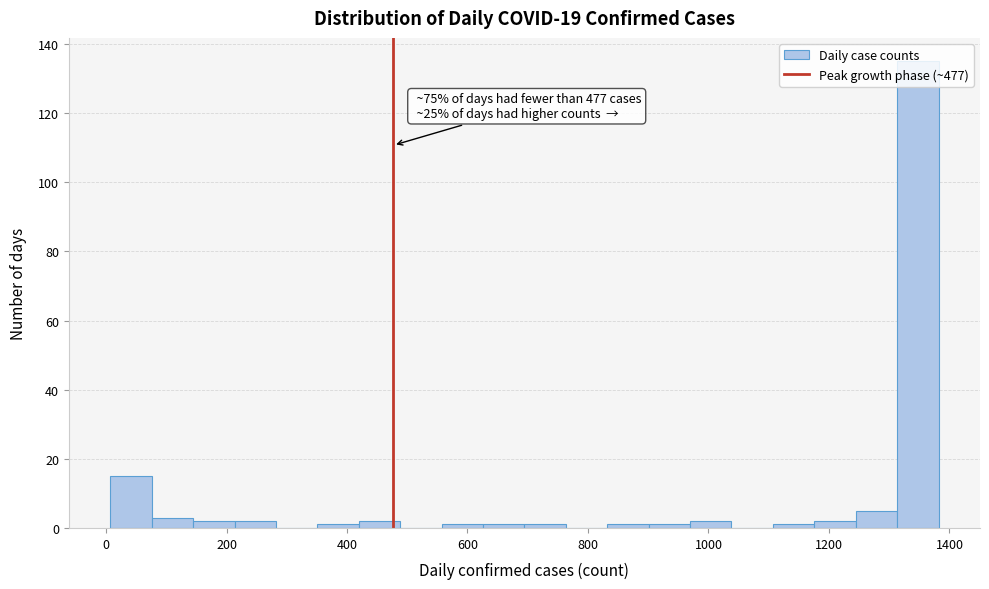

Around what value on the x-axis is the tallest bar? Give the approximate position of its centre, as read against the axis.

1340